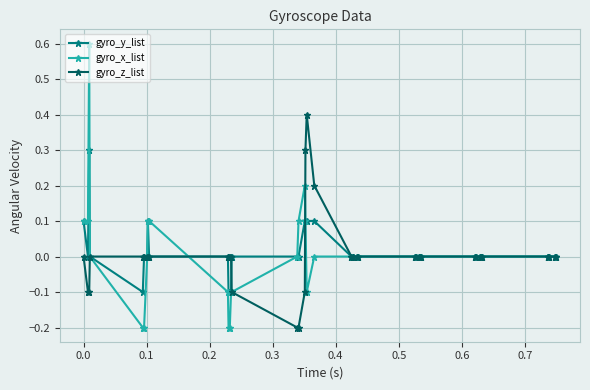

Which series has the widest spread of values?

gyro_x_list